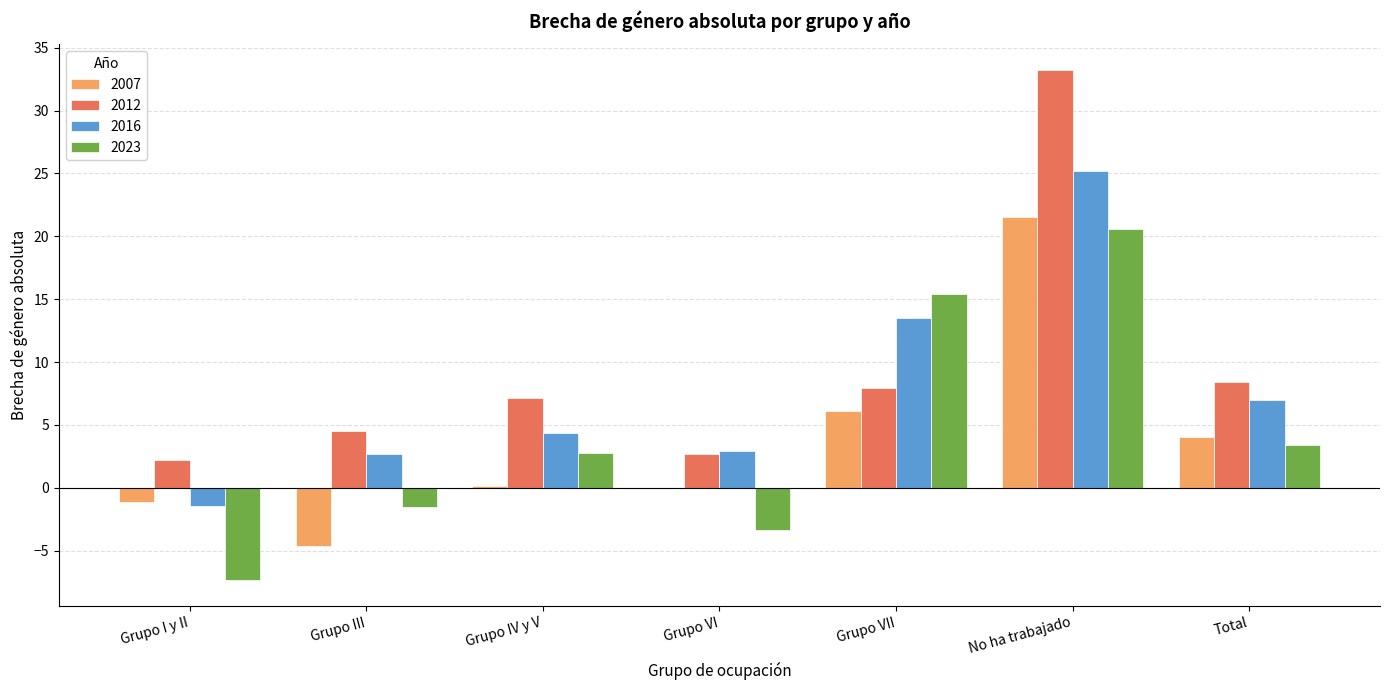

What is the sum of all 2016 values?

54.2